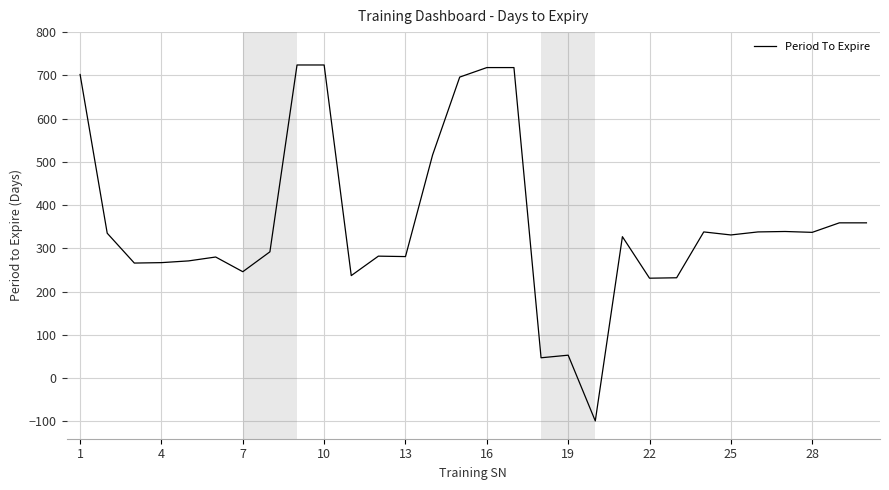

How many values are below zero?

1